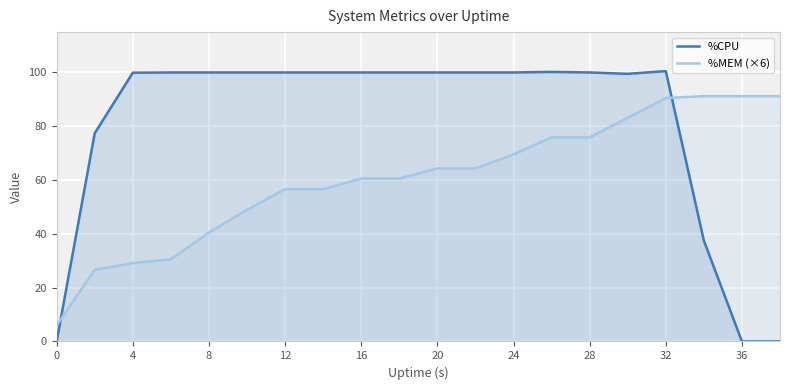

What is the difference between the second highest and minimum values in the %CPU series?

100.2